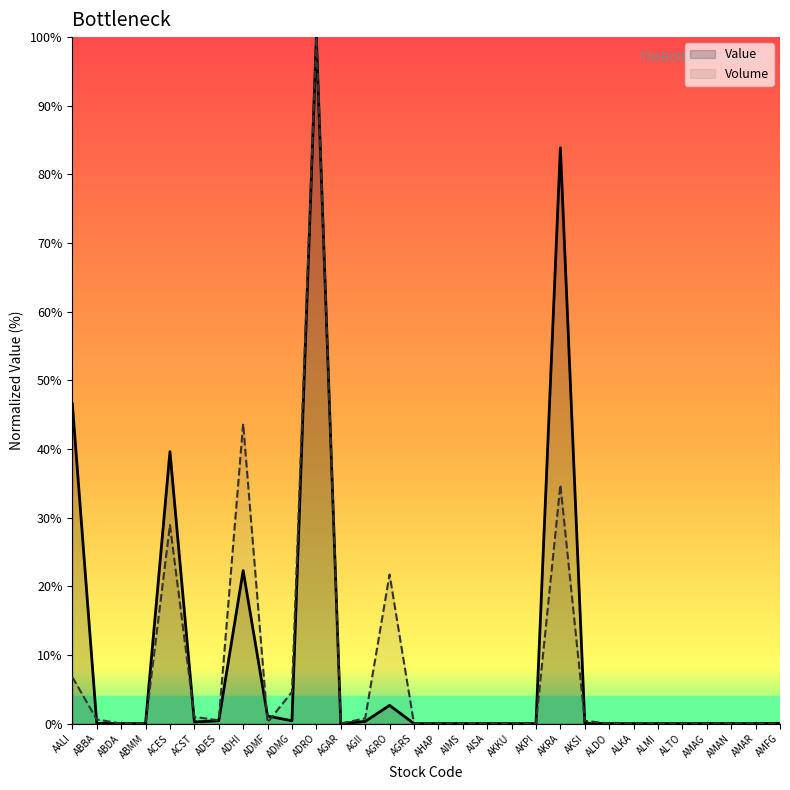

True or false: Value and Volume cross at least once.

True